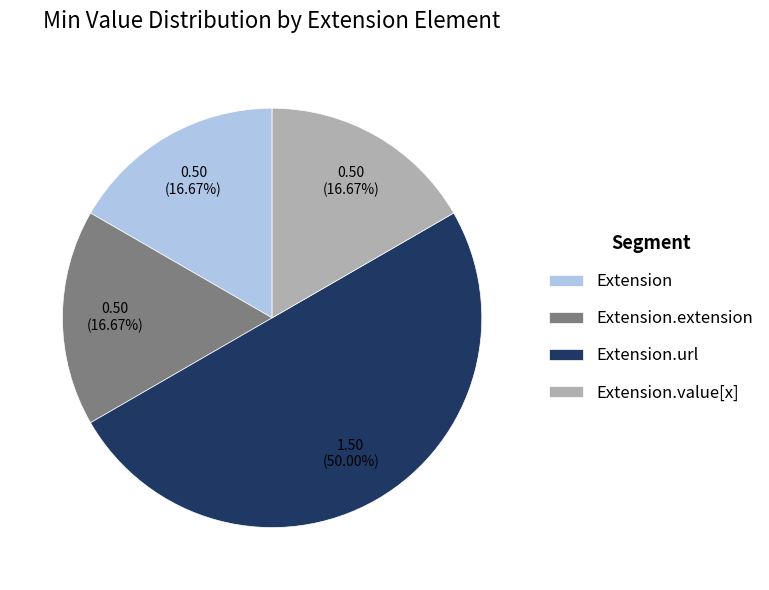

True or false: Extension.url accounts for 99% of the total.

False